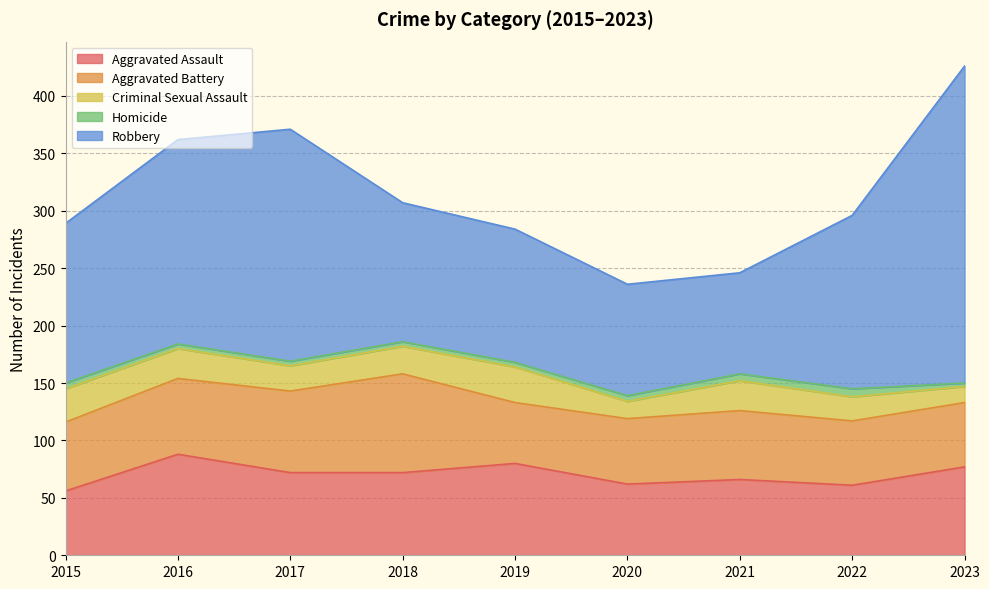

At which category does Aggravated Battery reach its first local peak?

2018